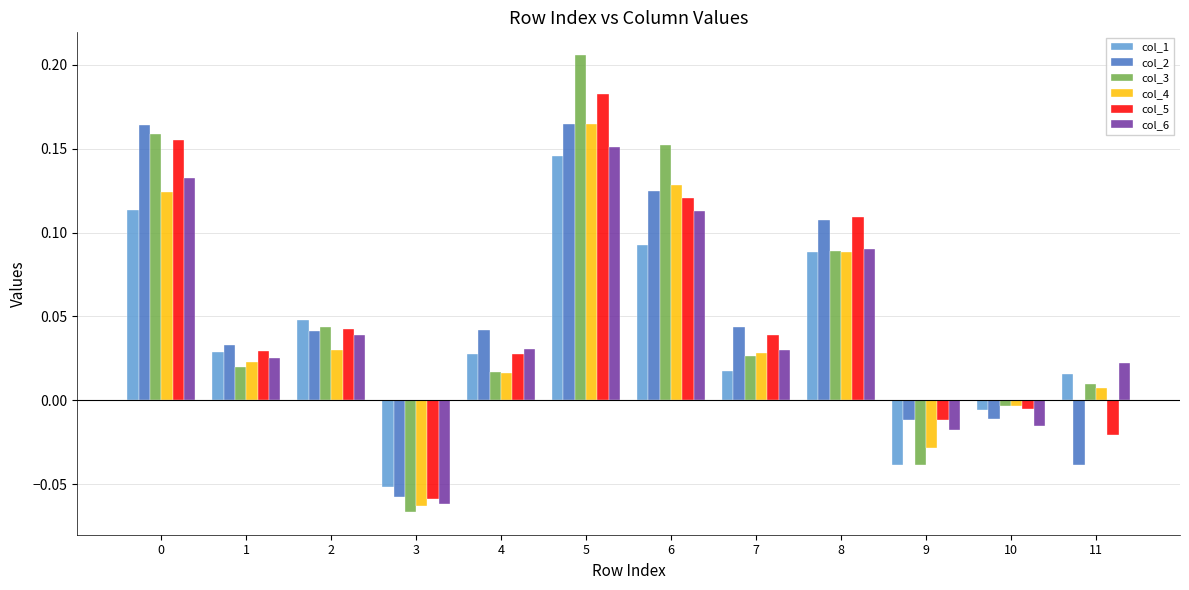

Which category has the lowest value in the col_5 series?

3